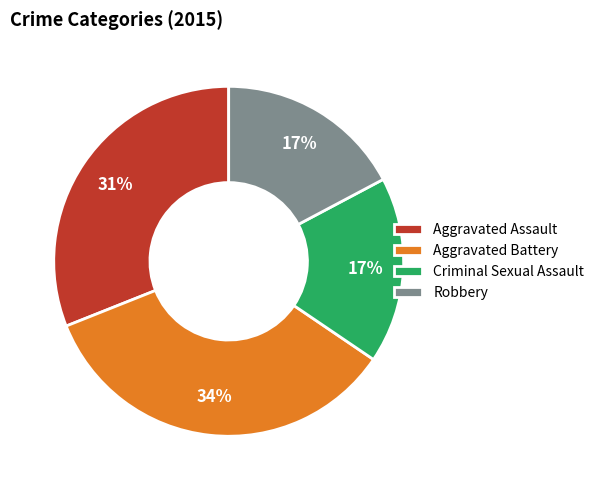

Does Criminal Sexual Assault represent more than half of the total?

No